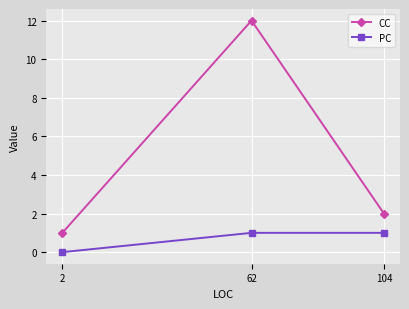

What is the average value of the PC series?

1